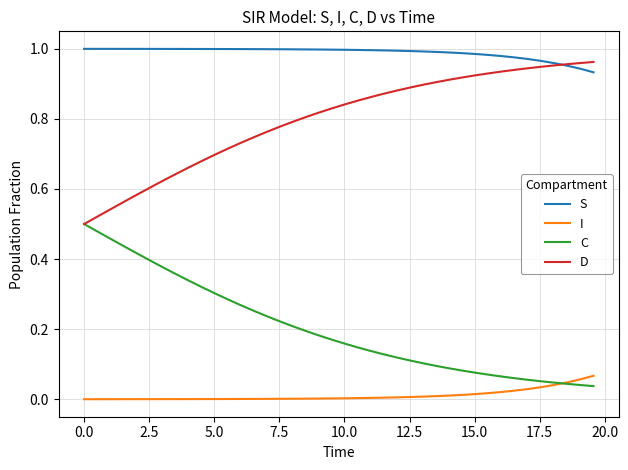

Which series has the largest total across all categories?

S